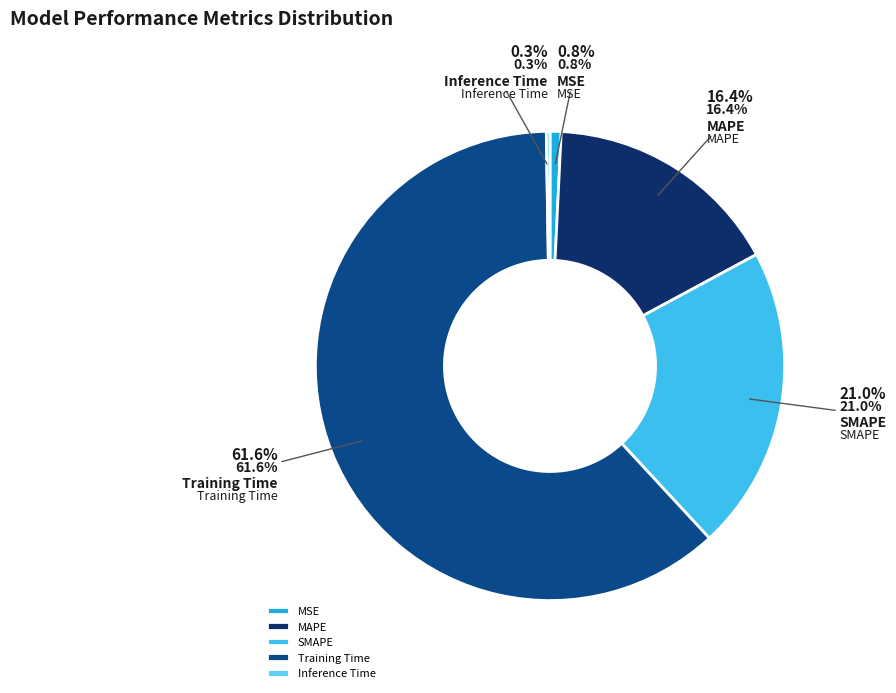

To the nearest percent, what is the combined percentage of MSE and MAPE?

17%